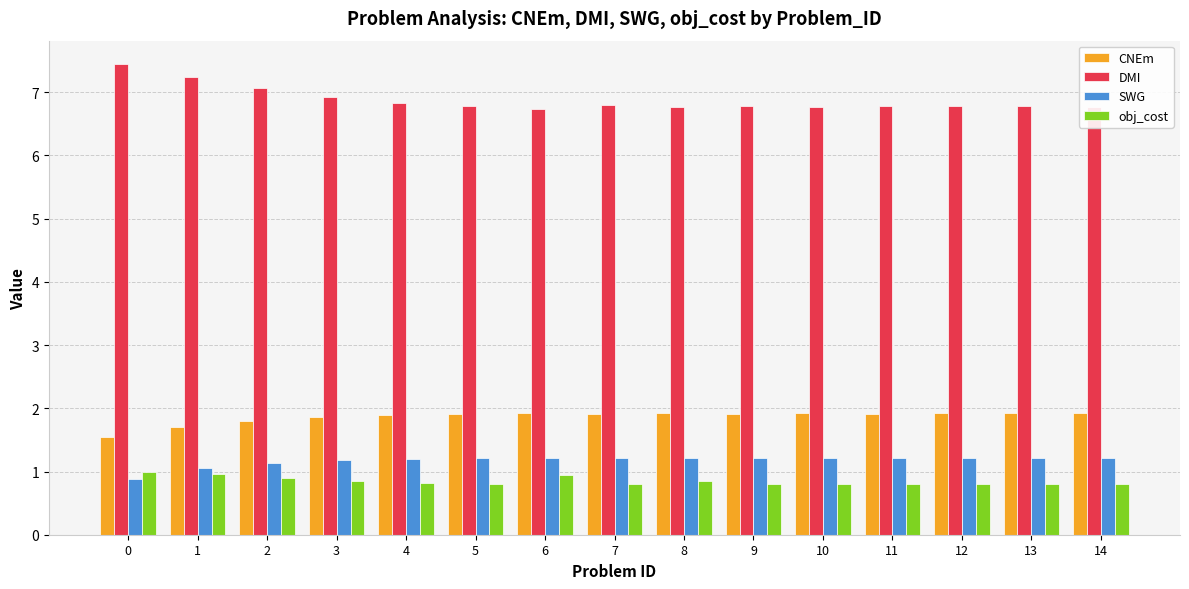

What is the lowest value of the obj_cost series?

0.8